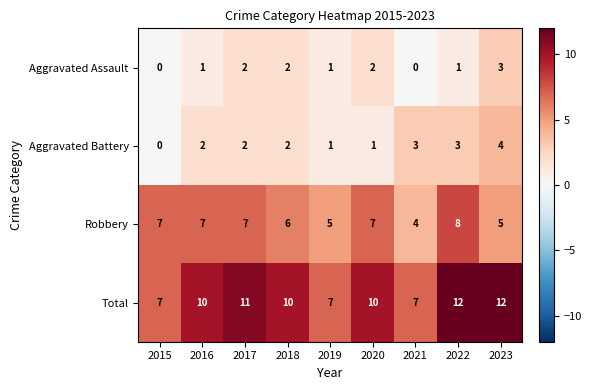

How many Aggravated Battery values are between 1 and 3?

7